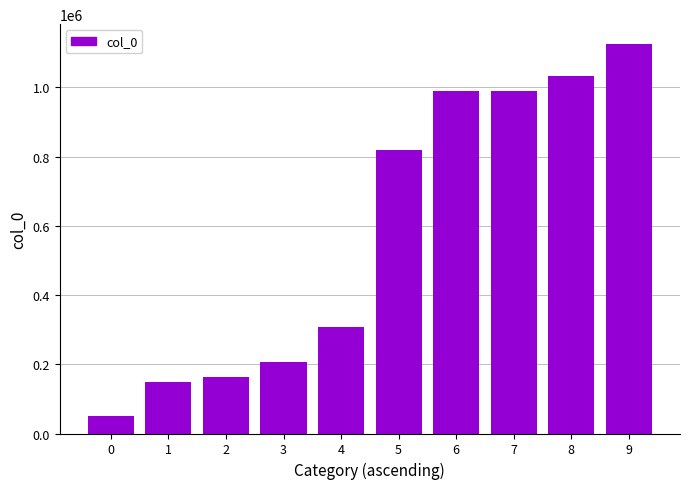

What is the smallest value displayed?

50767